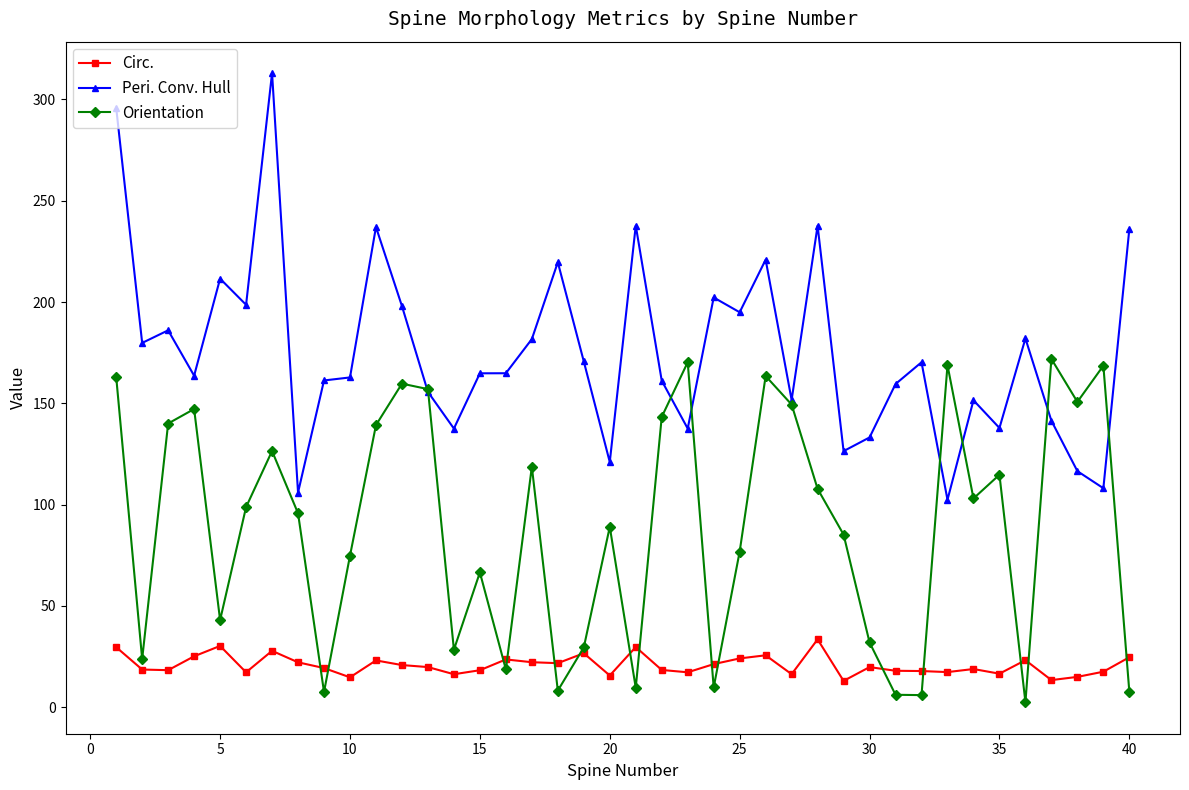

Is this an area chart (filled region under the line)?

No